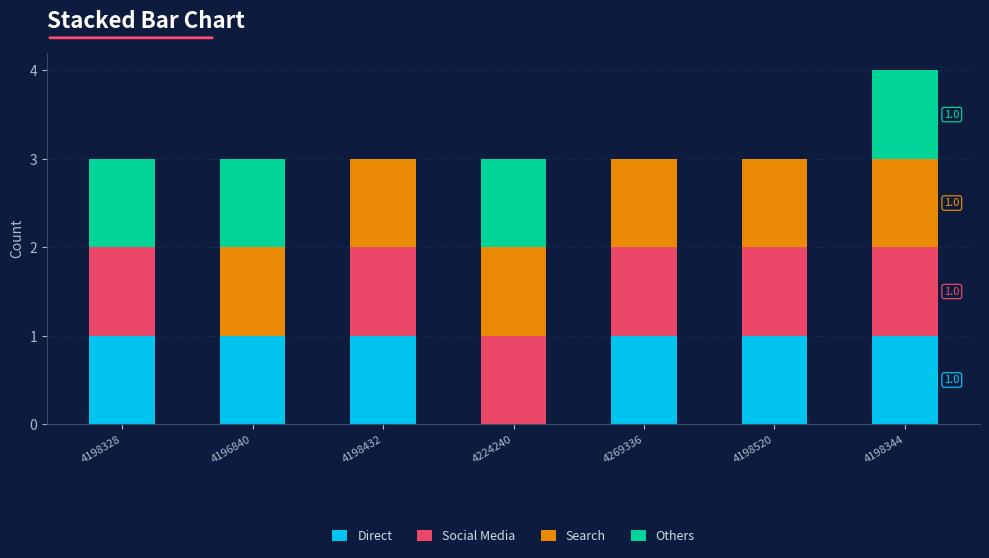

Reading left to right, transcribe the values for Direct.

4198328=1	4196840=1	4198432=1	4224240=0	4269336=1	4198520=1	4198344=1